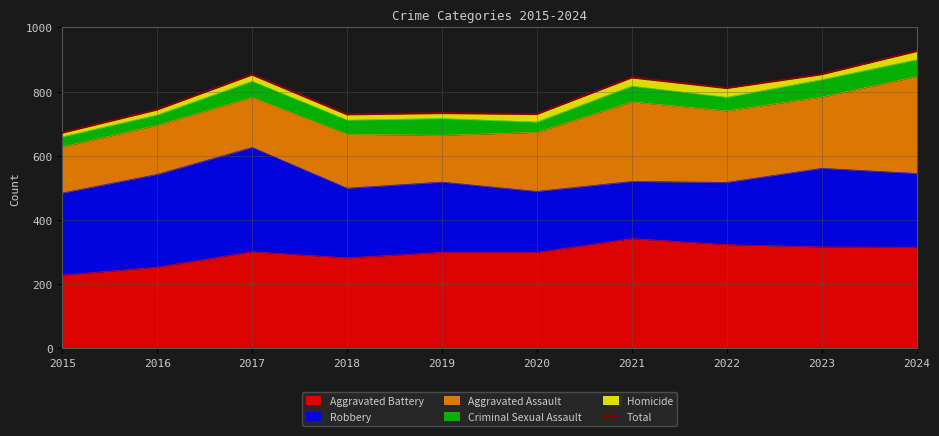

Reading left to right, list all the values displayed in this chart.

2015=672	2016=744	2017=853	2018=729	2019=733	2020=730	2021=844	2022=811	2023=854	2024=926